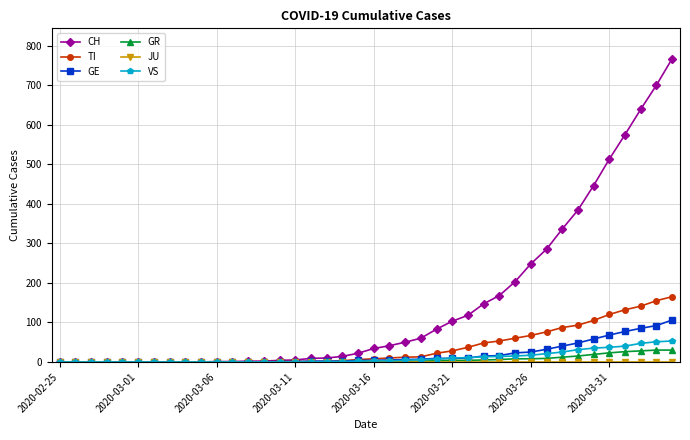

What is the maximum value for VS?

53